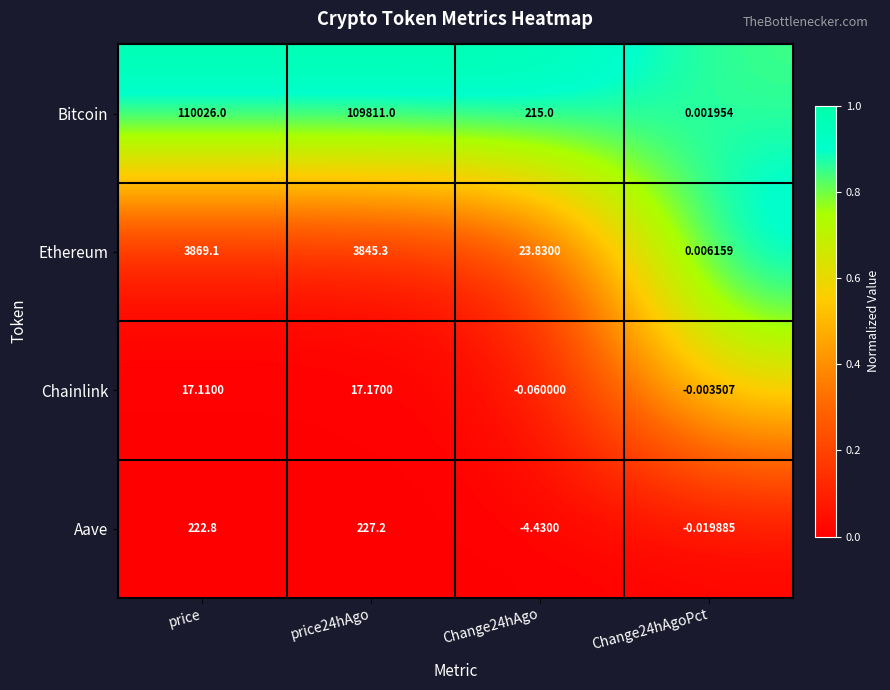

List the series in order of their peak value, highest first.

Bitcoin, Ethereum, Aave, Chainlink